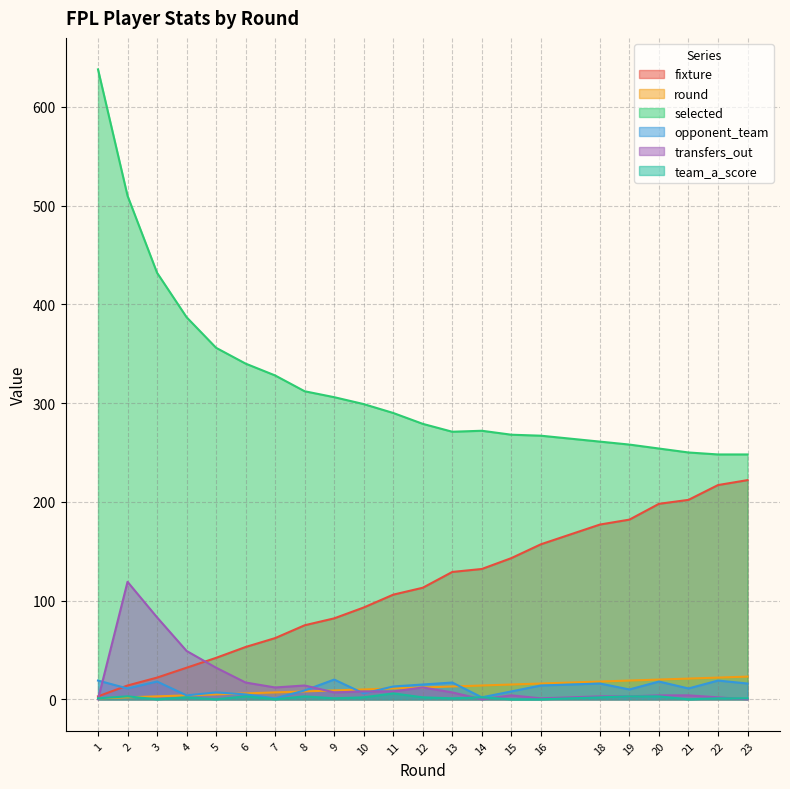

At how many categories does at least one series exceed 35?

22